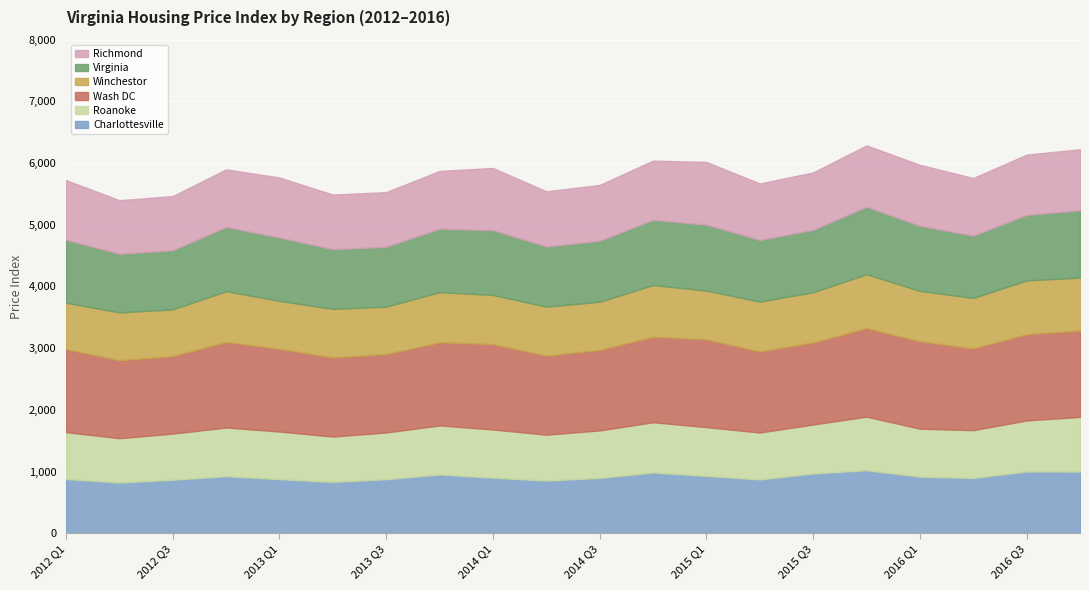

Does the chart display data point markers on the line(s)?

No